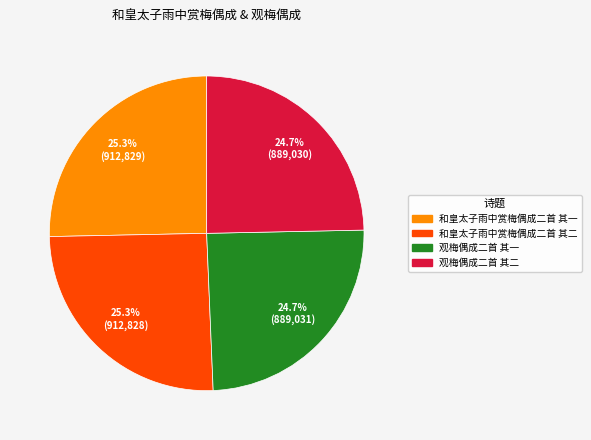

Count the number of slices in the pie.

4